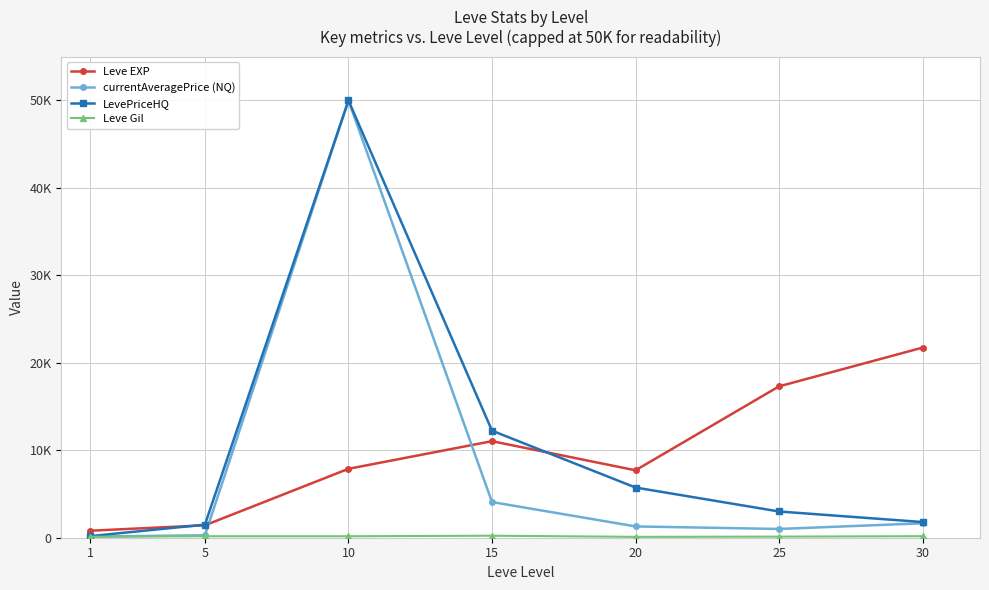

Rank the categories by Leve Gil value from highest to lowest.

15, 30, 5, 10, 25, 1, 20